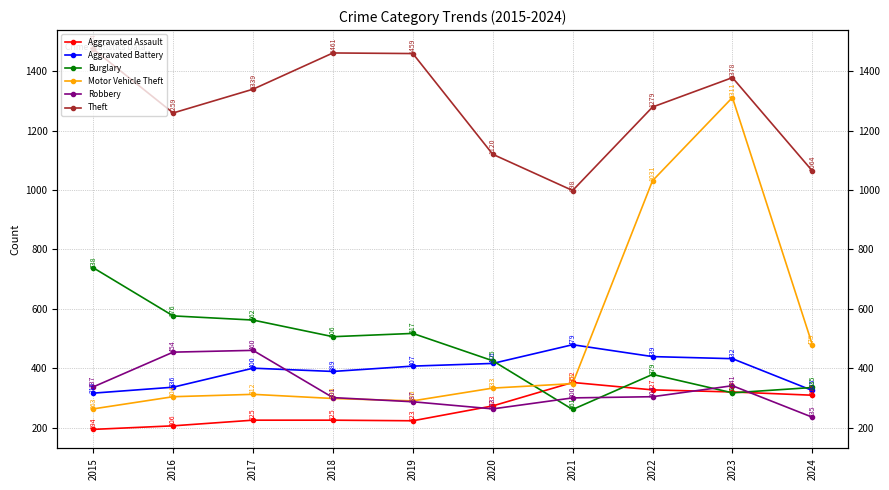

At 2021, list the series in order from largest to smallest.

Theft, Aggravated Battery, Aggravated Assault, Motor Vehicle Theft, Robbery, Burglary